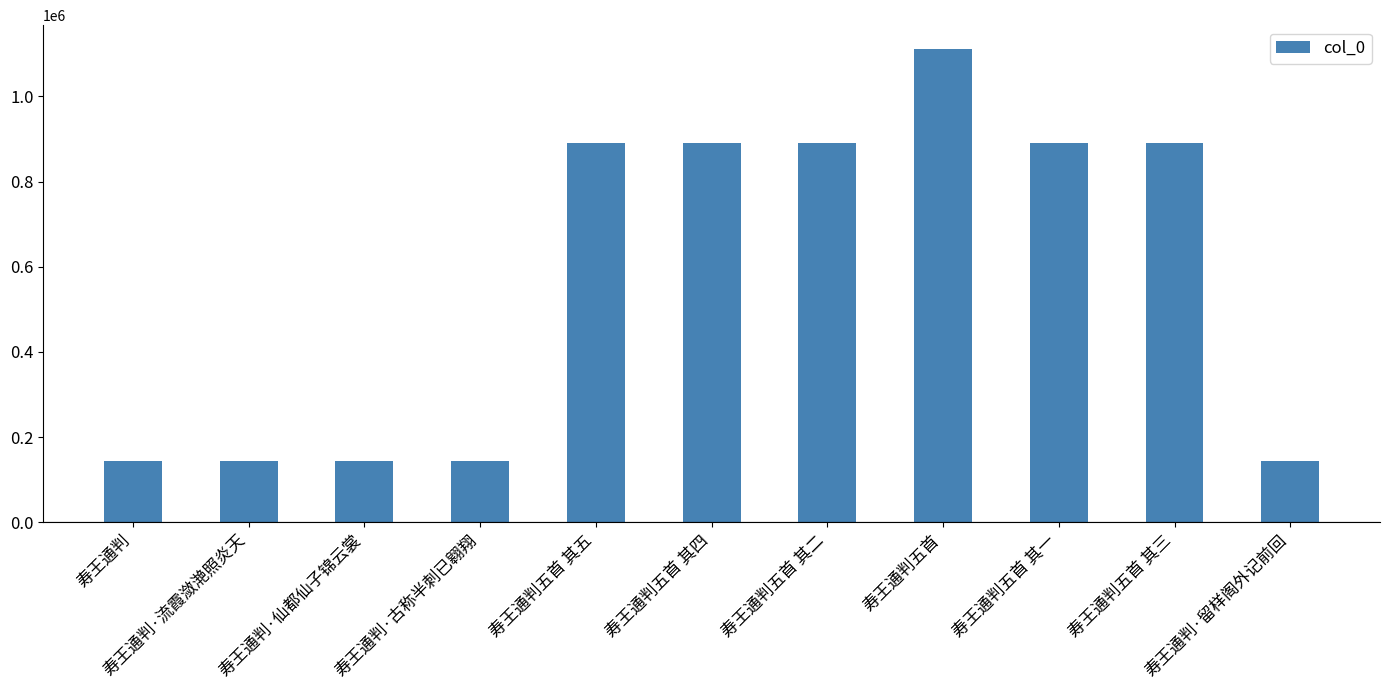

What value does the data have at 寿王通判五首 其一, to the nearest 50?

889700